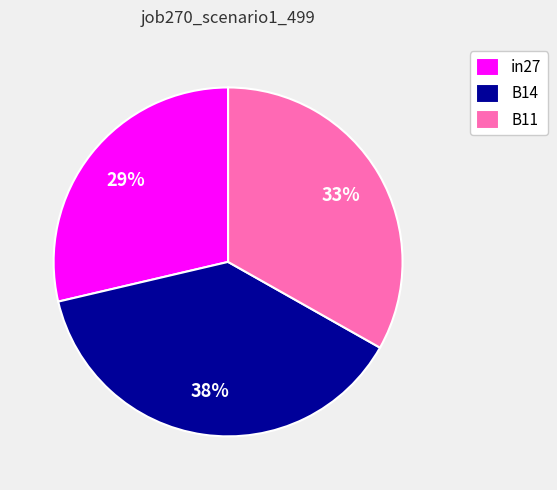

Does B14 account for over 50% of the chart?

No